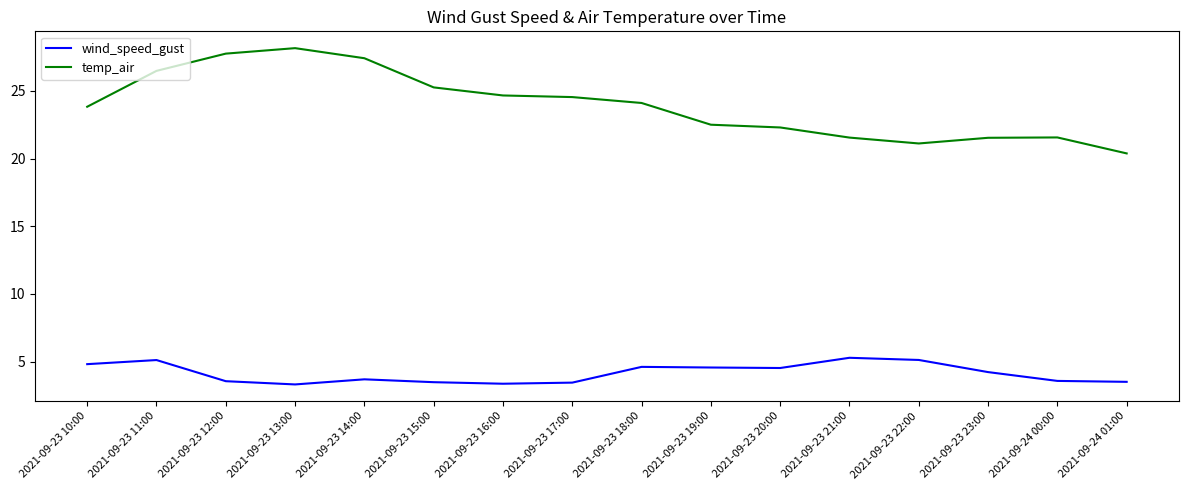

The wind_speed_gust series shows 2.2 at 2021-09-23 18:00. True or false?

False